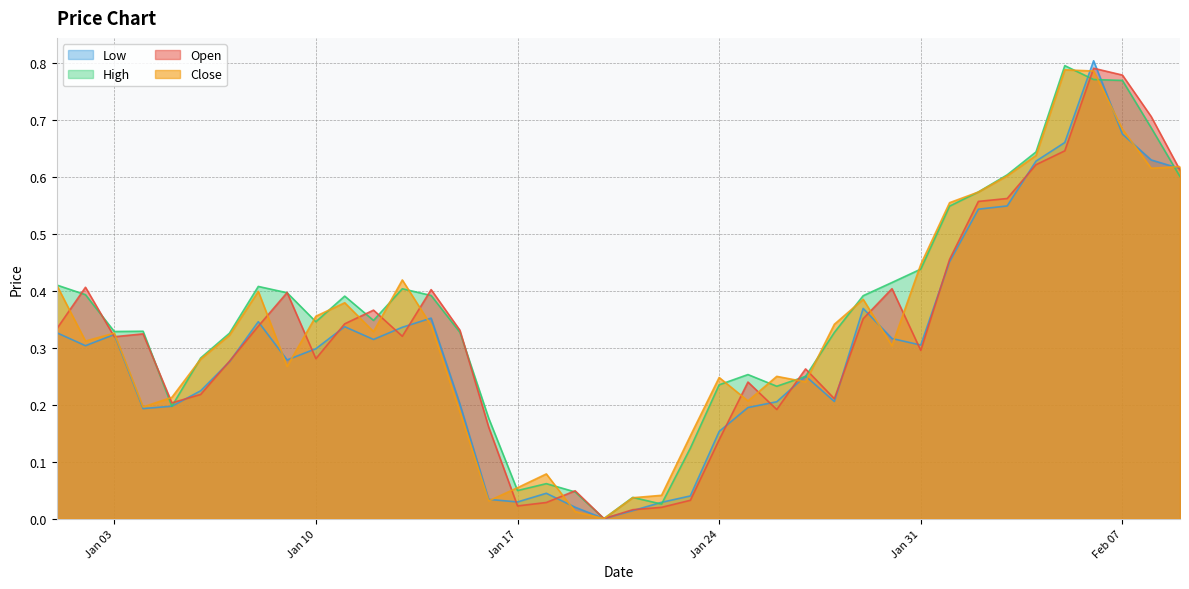

What is the difference between the maximum and minimum values in the Close series?

0.8